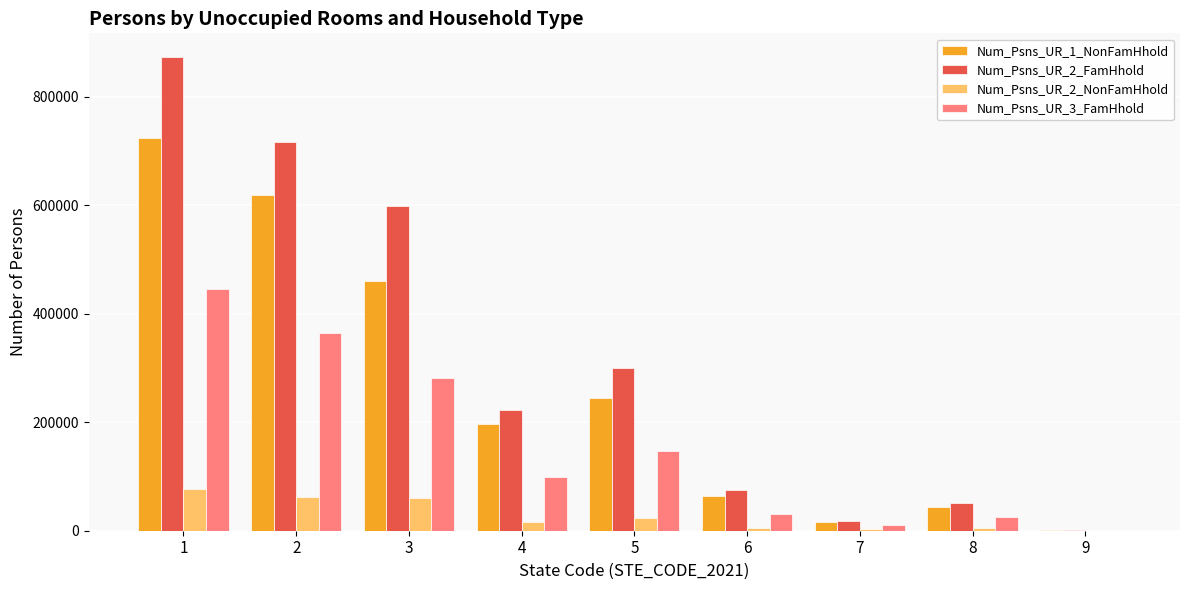

Is the value of Num_Psns_UR_1_NonFamHhold at 6 greater than the value of Num_Psns_UR_2_NonFamHhold at 5?

Yes